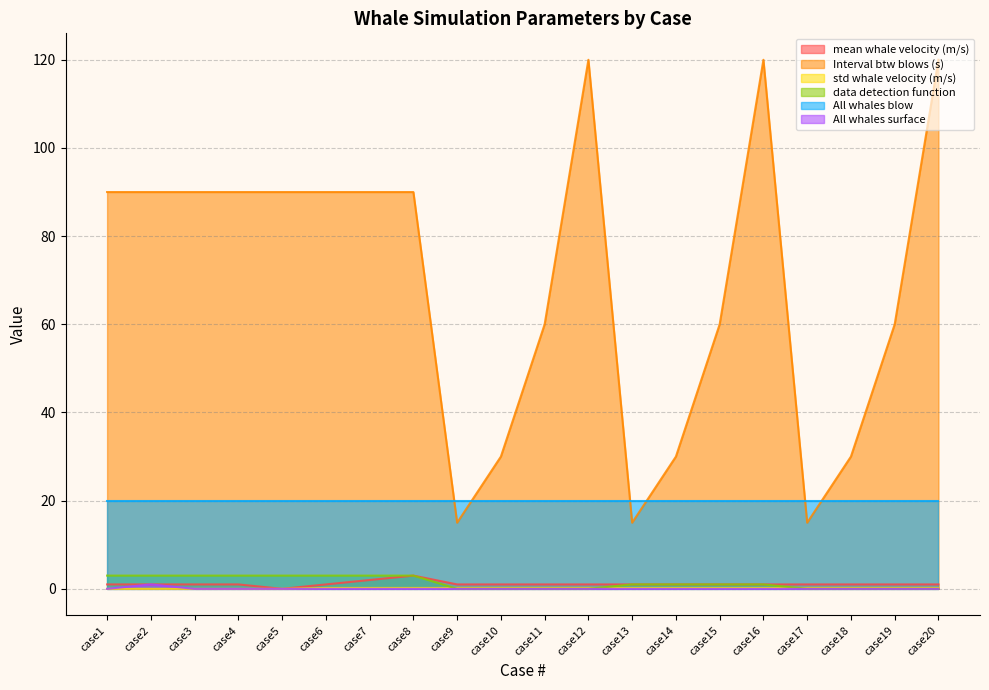

True or false: Interval btw blows (s) and mean whale velocity (m/s) cross at least once.

False